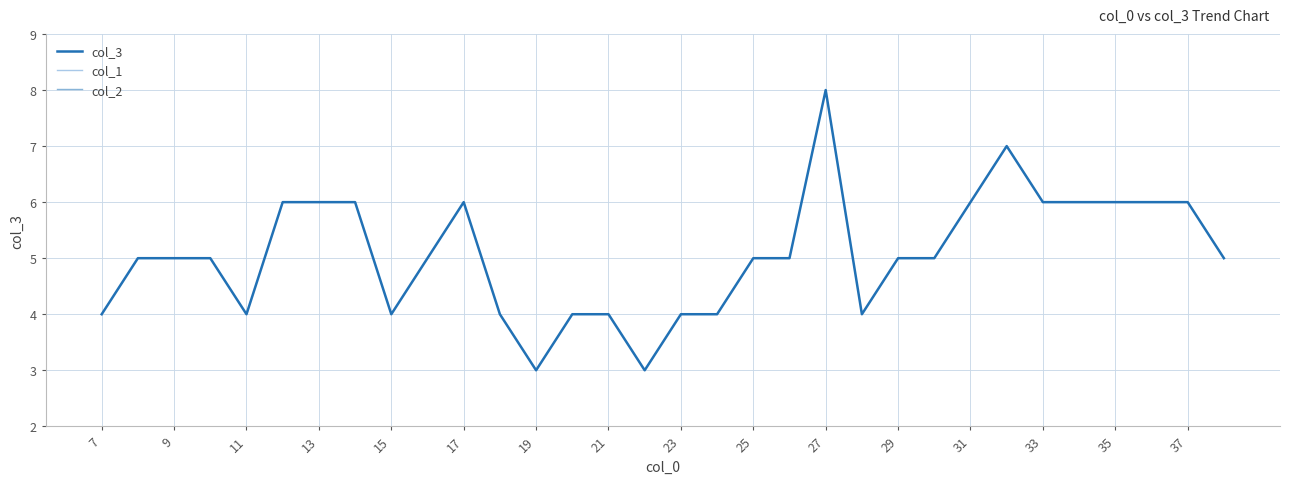

The value of col_3 at 11 is 7. True or false?

False